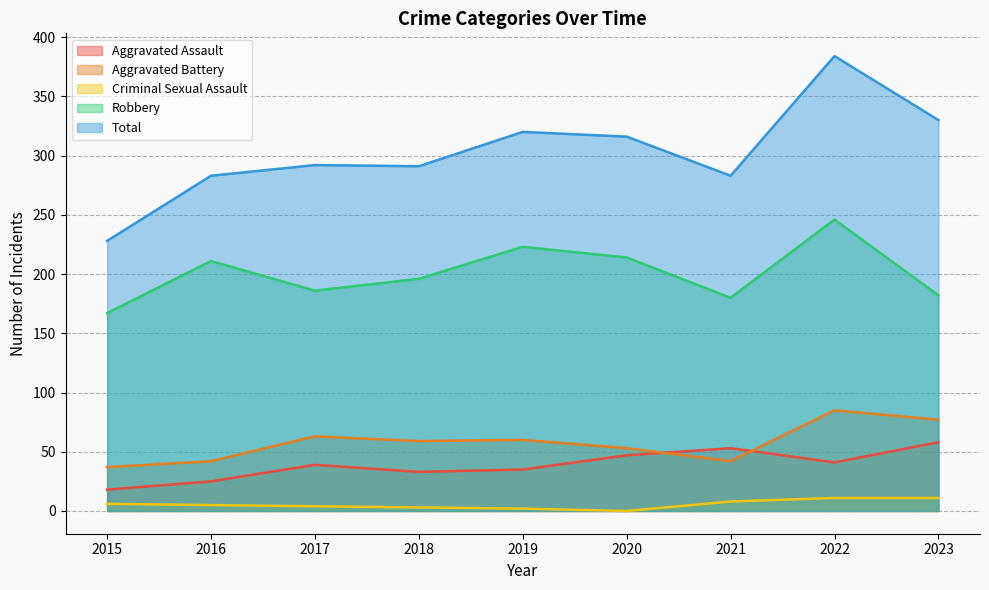

True or false: Robbery and Total cross at least once.

False